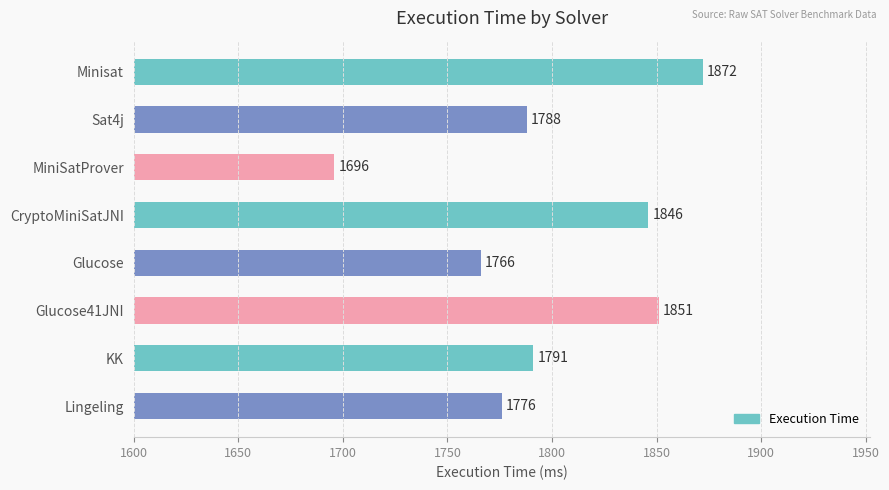

Reading top to bottom, transcribe all the data shown in this chart.

Minisat=1872	Sat4j=1788	MiniSatProver=1696	CryptoMiniSatJNI=1846	Glucose=1766	Glucose41JNI=1851	KK=1791	Lingeling=1776